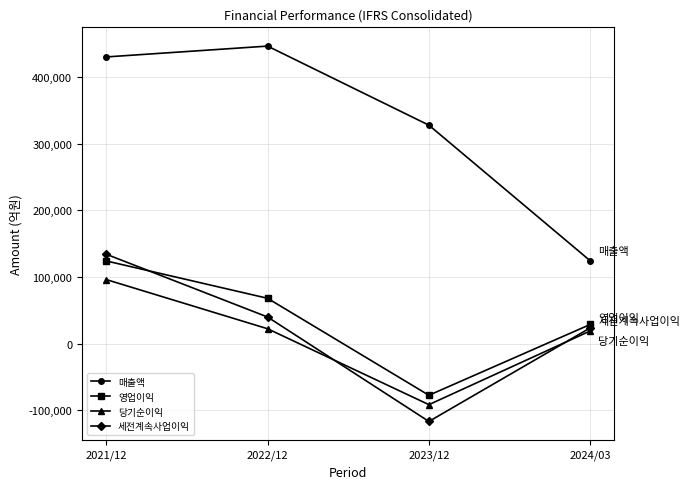

True or false: 세전계속사업이익 and 당기순이익 intersect in this chart.

True